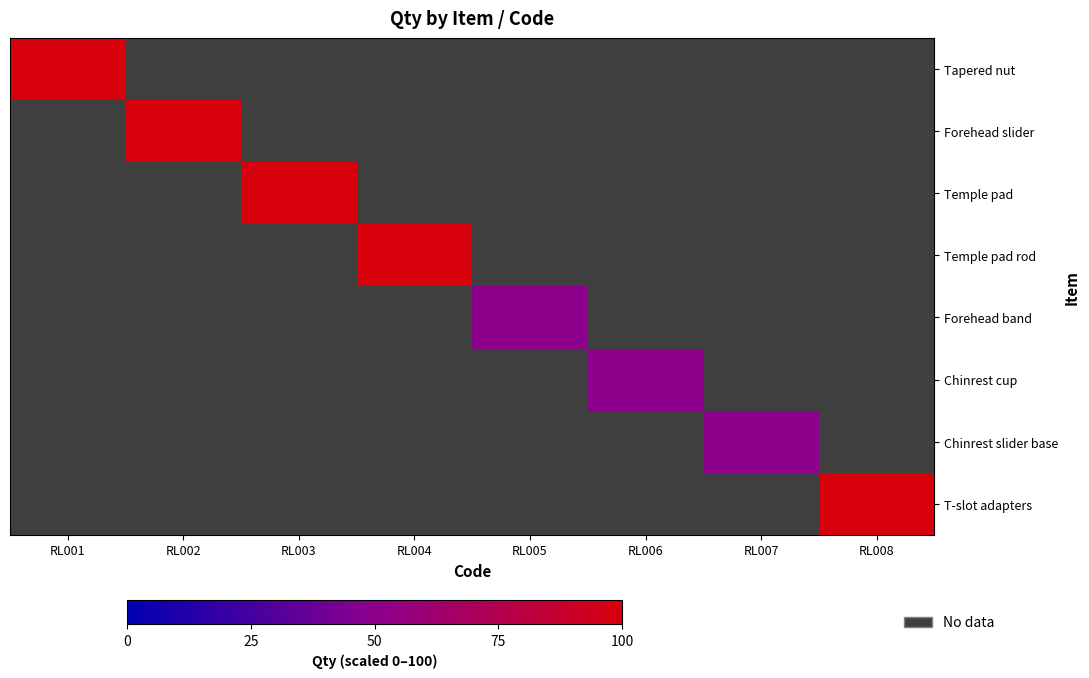

At how many categories does at least one series exceed 98?

5